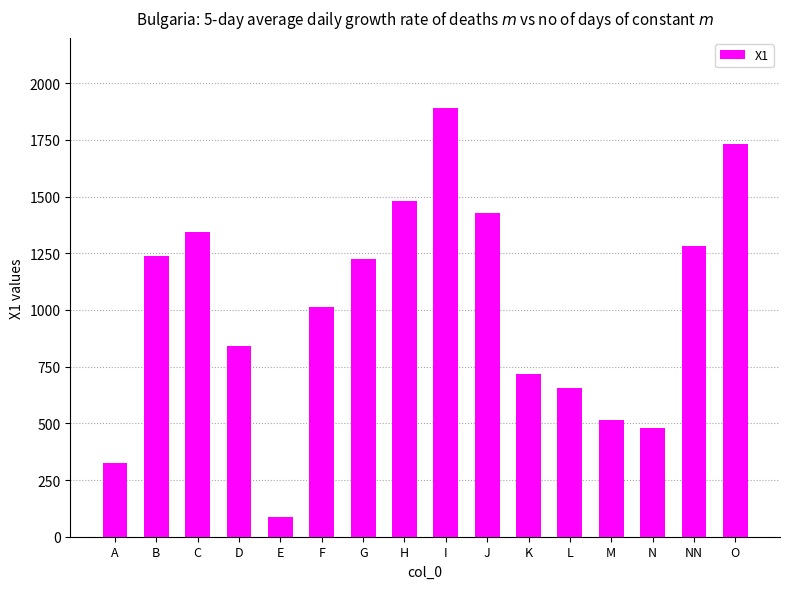

What is the greatest value displayed?

1892.4